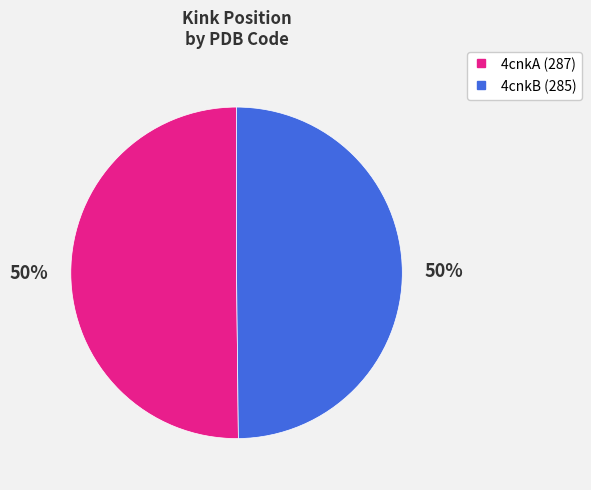

To the nearest percent, what percentage of the pie is 4cnkB?

50%